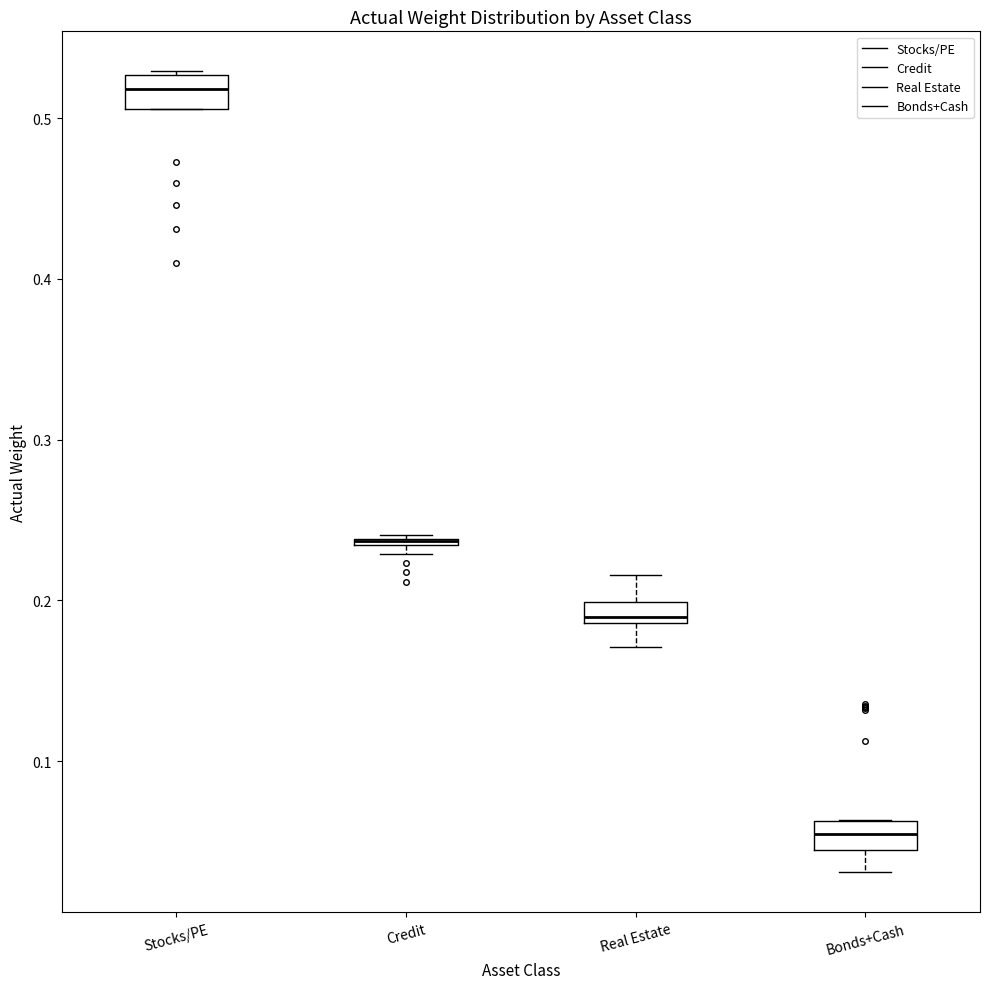

Where is the upper edge of the box for Bonds+Cash on the y-axis? The values are not printed on the chart, so give them approximately, as read against the axis.

0.06